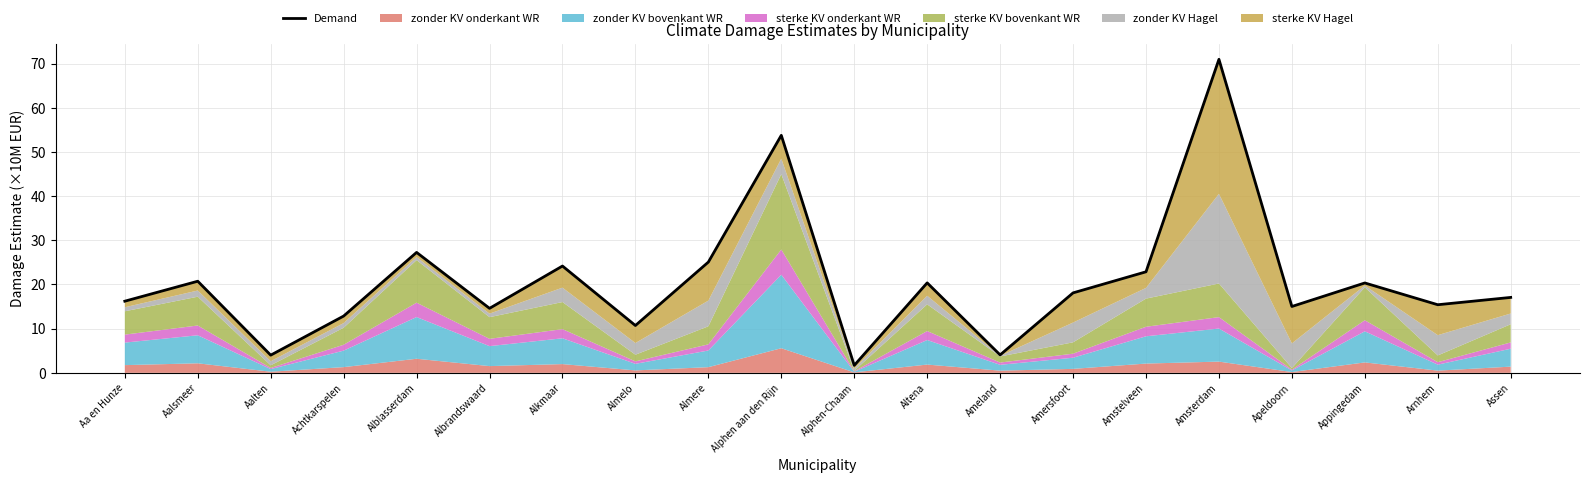

List the labels in order of value, smallest first.

Alphen-Chaam, Aalten, Ameland, Almelo, Achtkarspelen, Albrandswaard, Apeldoorn, Arnhem, Aa en Hunze, Assen, Amersfoort, Appingedam, Altena, Aalsmeer, Amstelveen, Alkmaar, Almere, Alblasserdam, Alphen aan den Rijn, Amsterdam